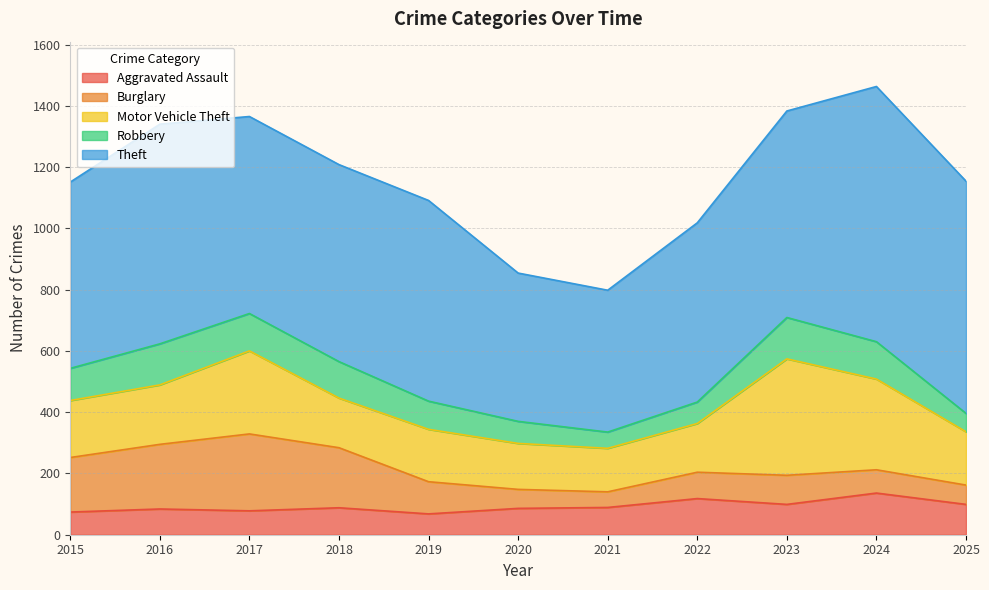

Reading right to left, extract all data points from this chart.

Aggravated Assault: 2025=99	2024=136	2023=99	2022=118	2021=89	2020=86	2019=68	2018=88	2017=78	2016=84	2015=74
Burglary: 2025=63	2024=76	2023=95	2022=86	2021=51	2020=62	2019=105	2018=196	2017=251	2016=211	2015=178
Motor Vehicle Theft: 2025=174	2024=296	2023=380	2022=159	2021=142	2020=150	2019=171	2018=162	2017=271	2016=194	2015=186
Robbery: 2025=60	2024=122	2023=135	2022=70	2021=53	2020=72	2019=92	2018=119	2017=122	2016=134	2015=105
Theft: 2025=758	2024=833	2023=674	2022=585	2021=463	2020=484	2019=655	2018=643	2017=643	2016=717	2015=608